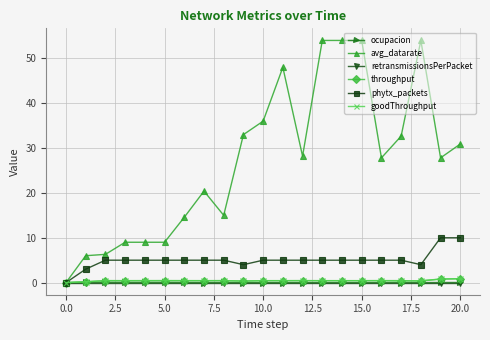

What are all the series names shown in the legend?

ocupacion, avg_datarate, retransmissionsPerPacket, throughput, phytx_packets, goodThroughput